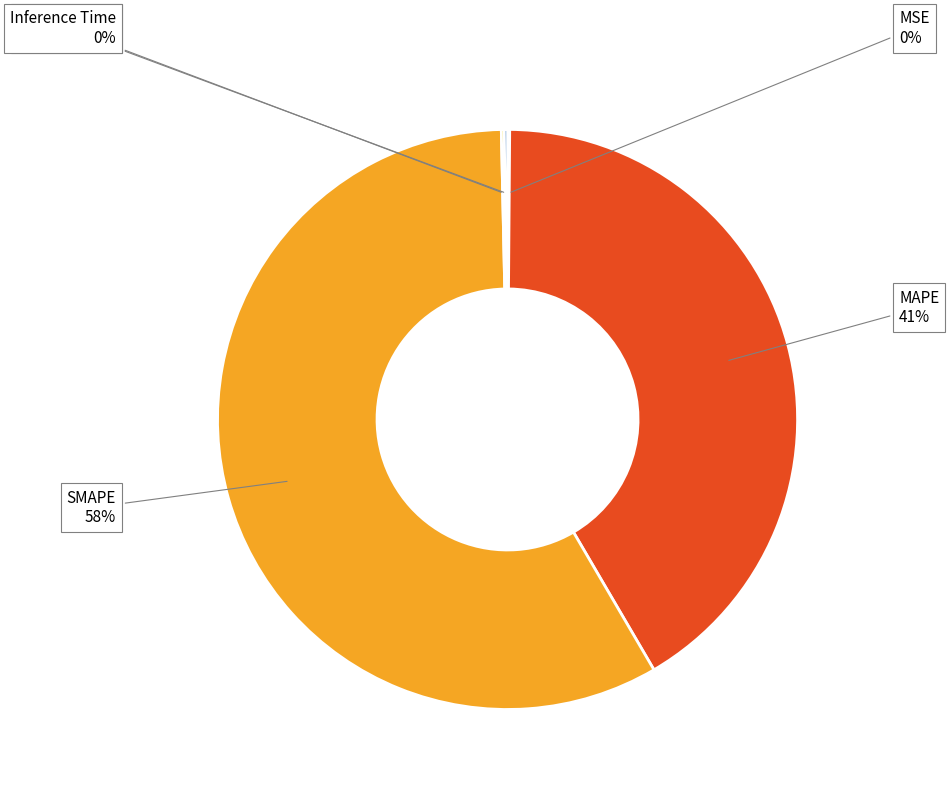

What is the ratio of the value at SMAPE to the value at MAPE?

1.4